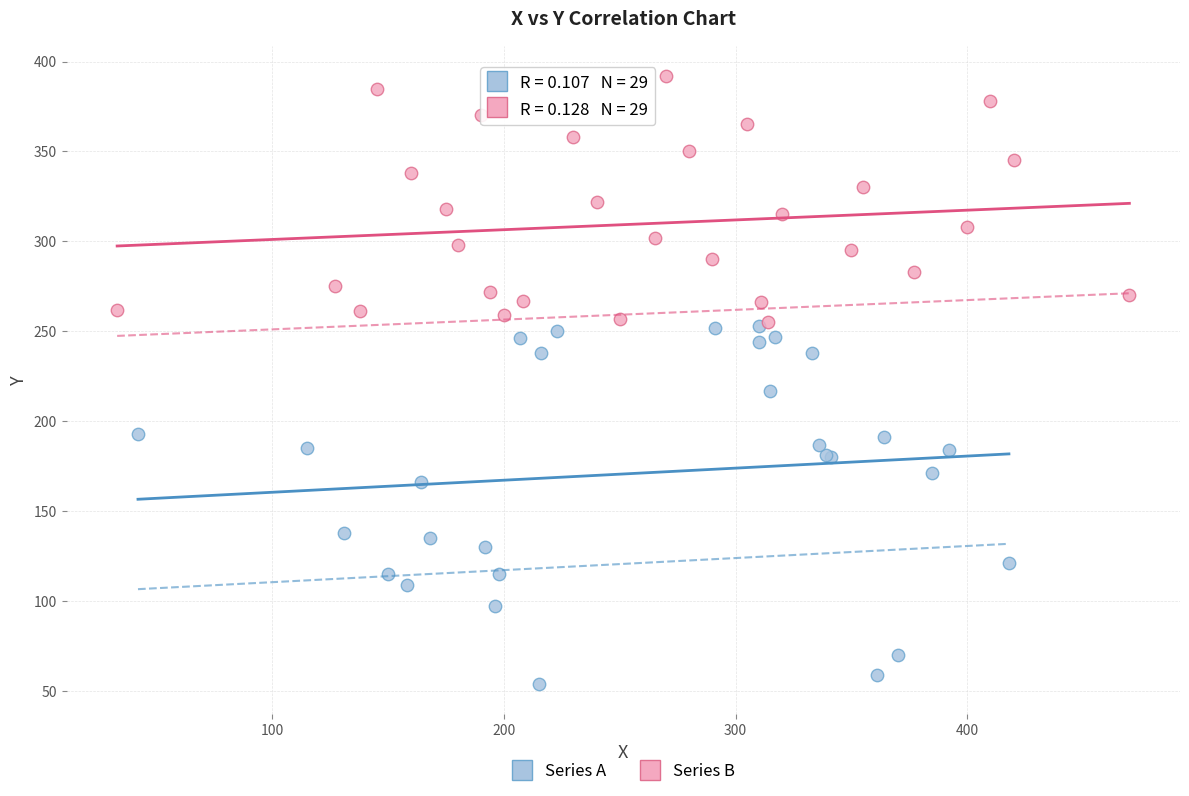

Which series contains the highest Y value?

Series B